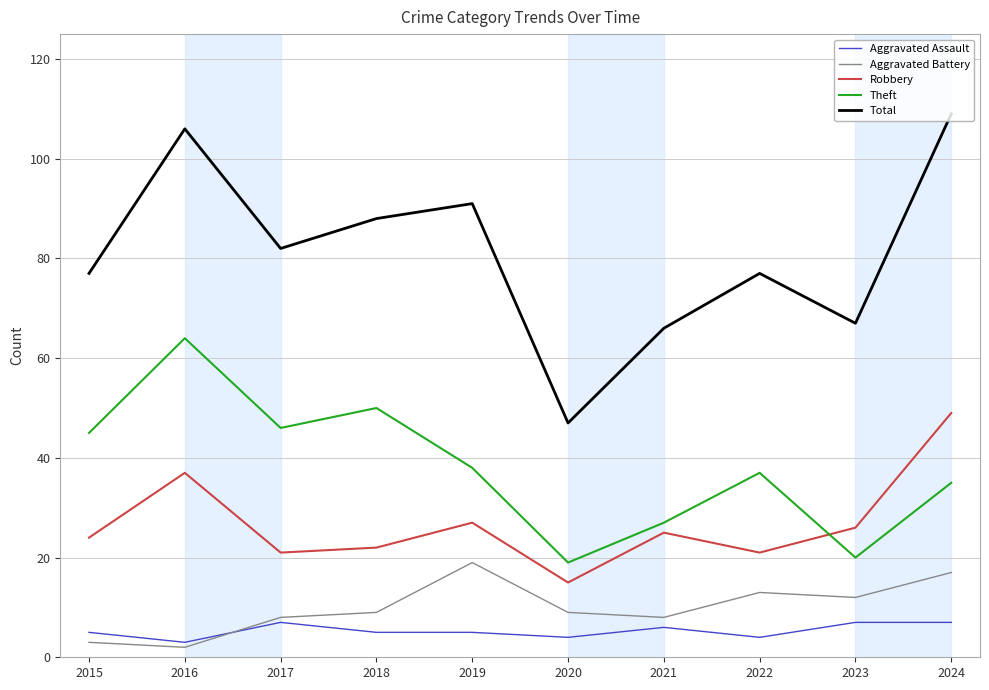

True or false: Total has a value of 112 at 2023.

False